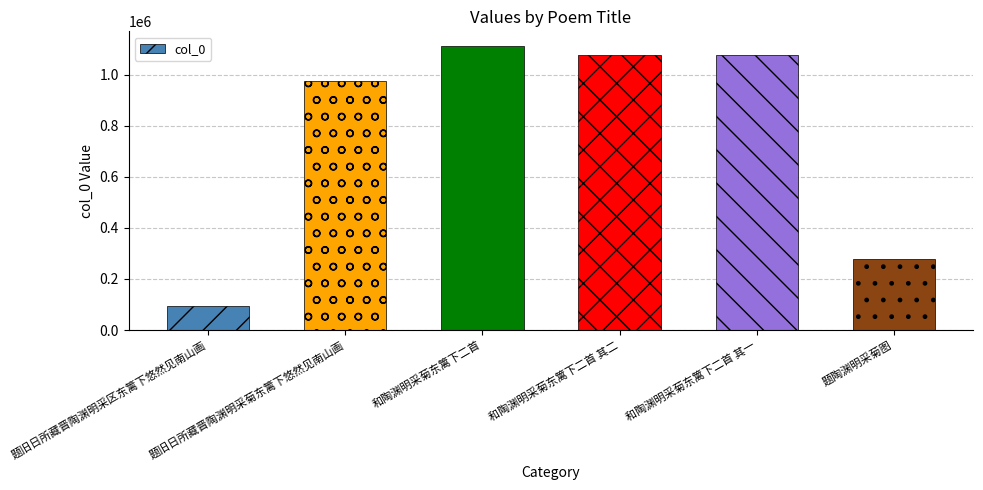

What is the change in value from 和陶渊明采菊东篱下二首 to 和陶渊明采菊东篱下二首 其一?

-36829